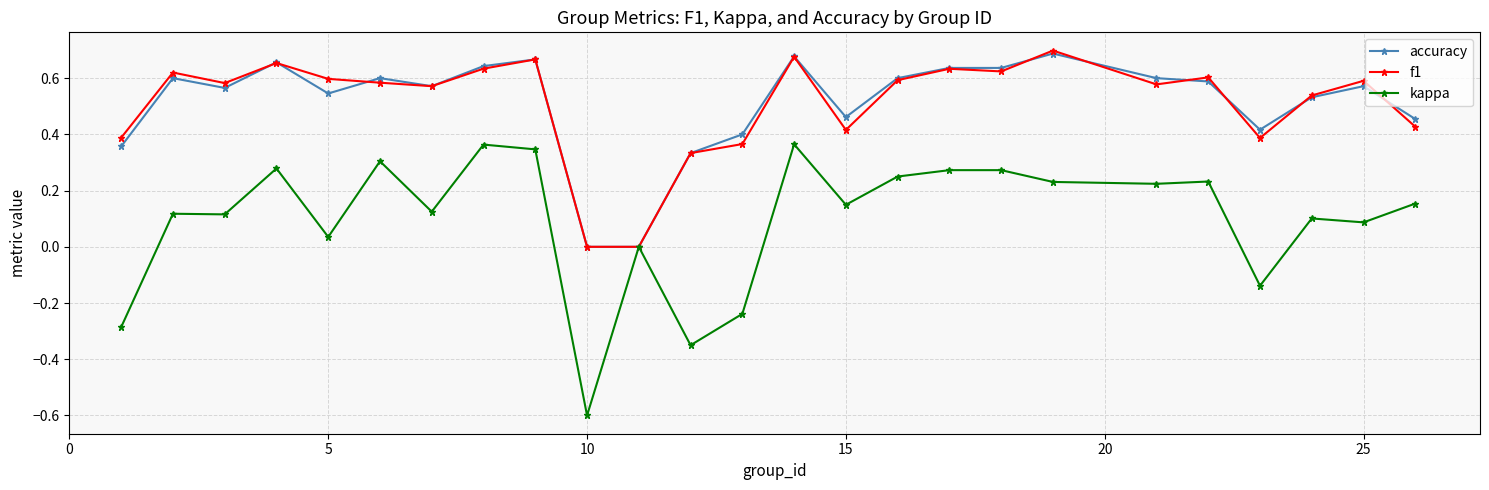

True or false: f1 has more than 0 interior local peaks.

True